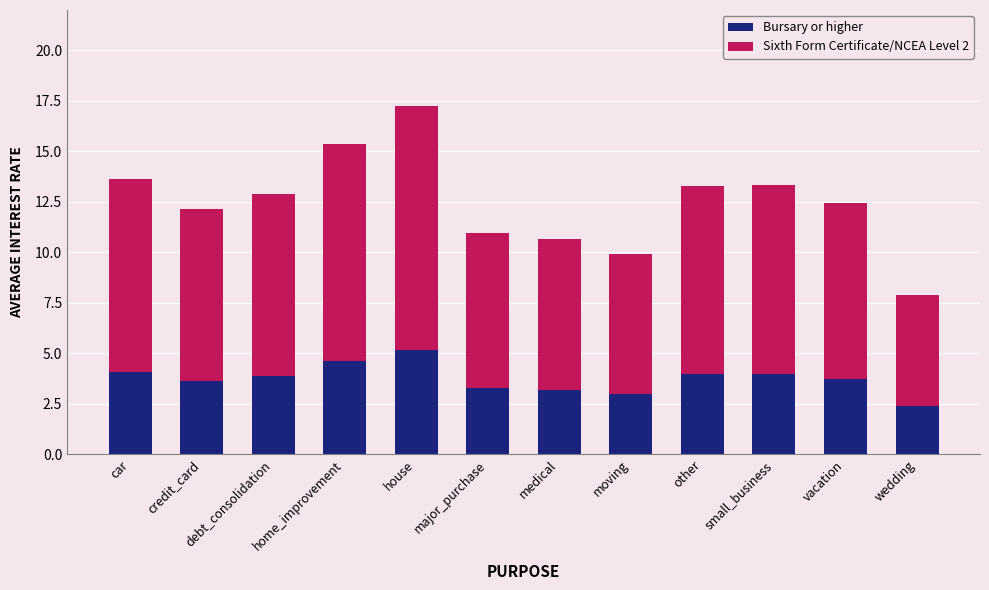

What is the sum of the Bursary or higher values at vacation and credit_card?

7.4